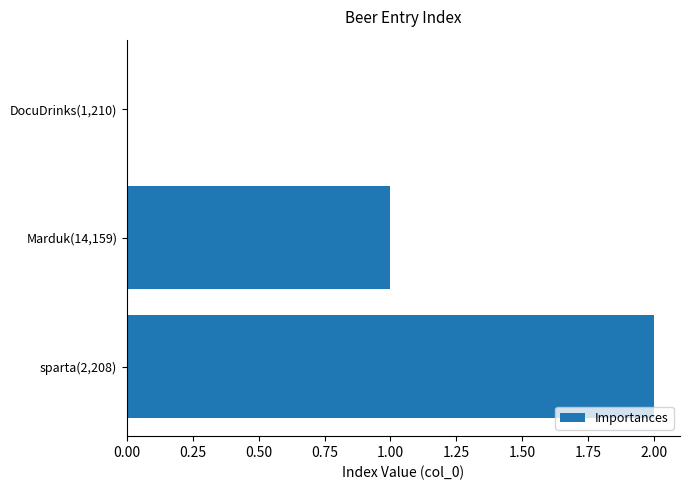

What is the sum of all values?

3